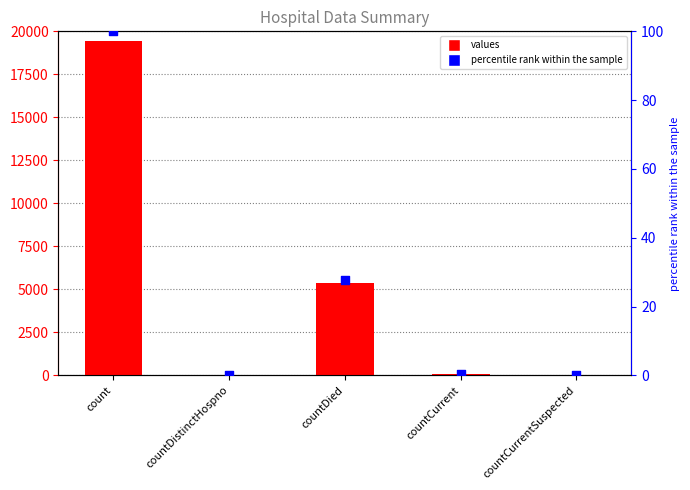

What is the total value across all series at count?

19520.0